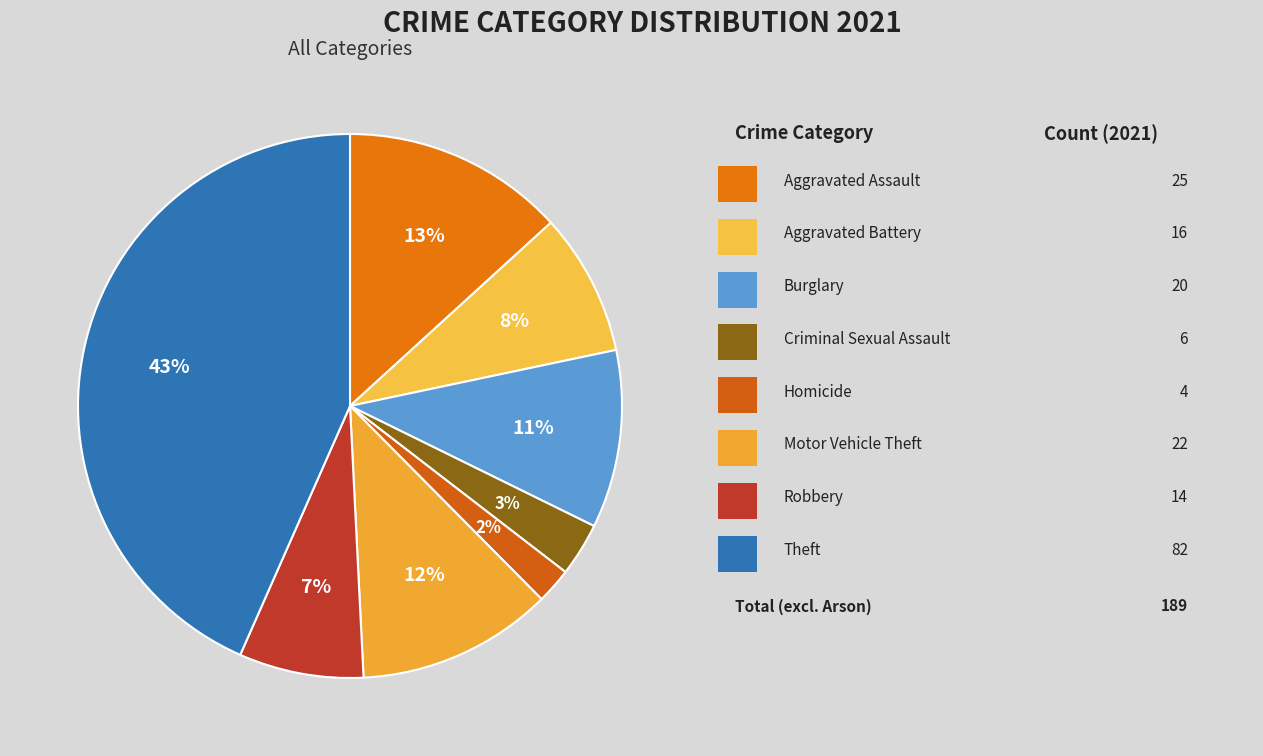

How many slices are in this pie chart?

8